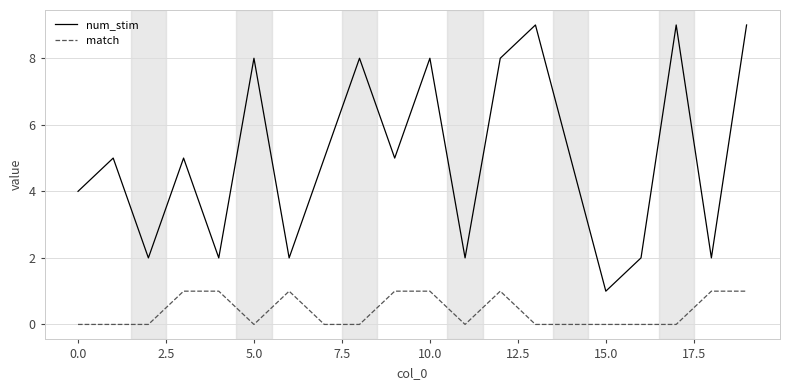

Which series has the widest spread of values?

num_stim